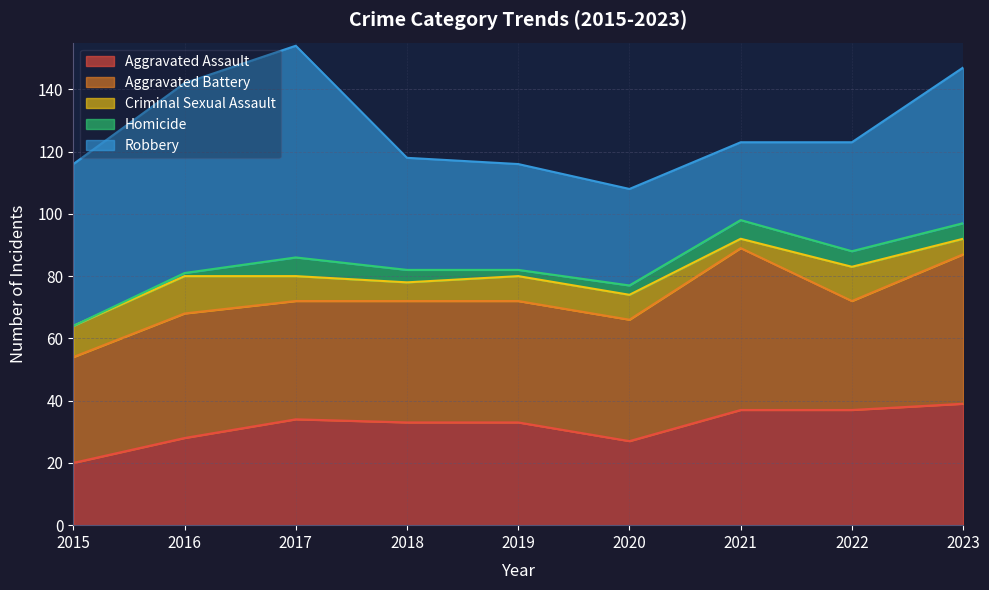

What is the total value across all series at 2020?

108